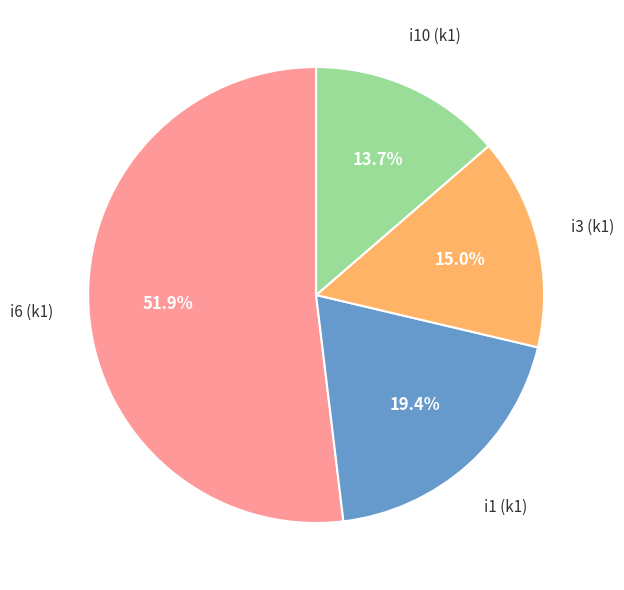

Does any single category account for the majority?

Yes